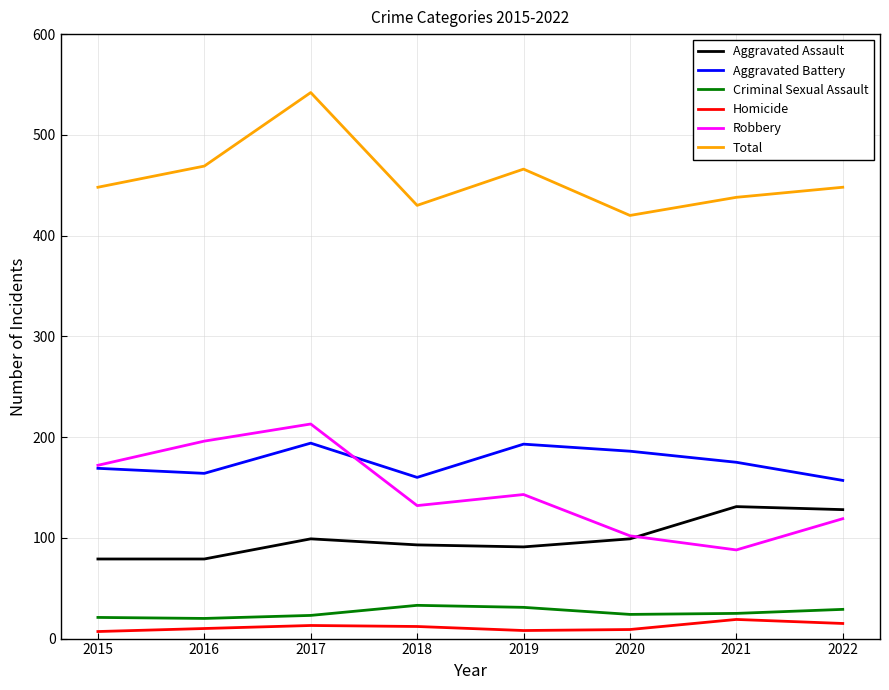

At which category does Total reach its first local valley?

2018